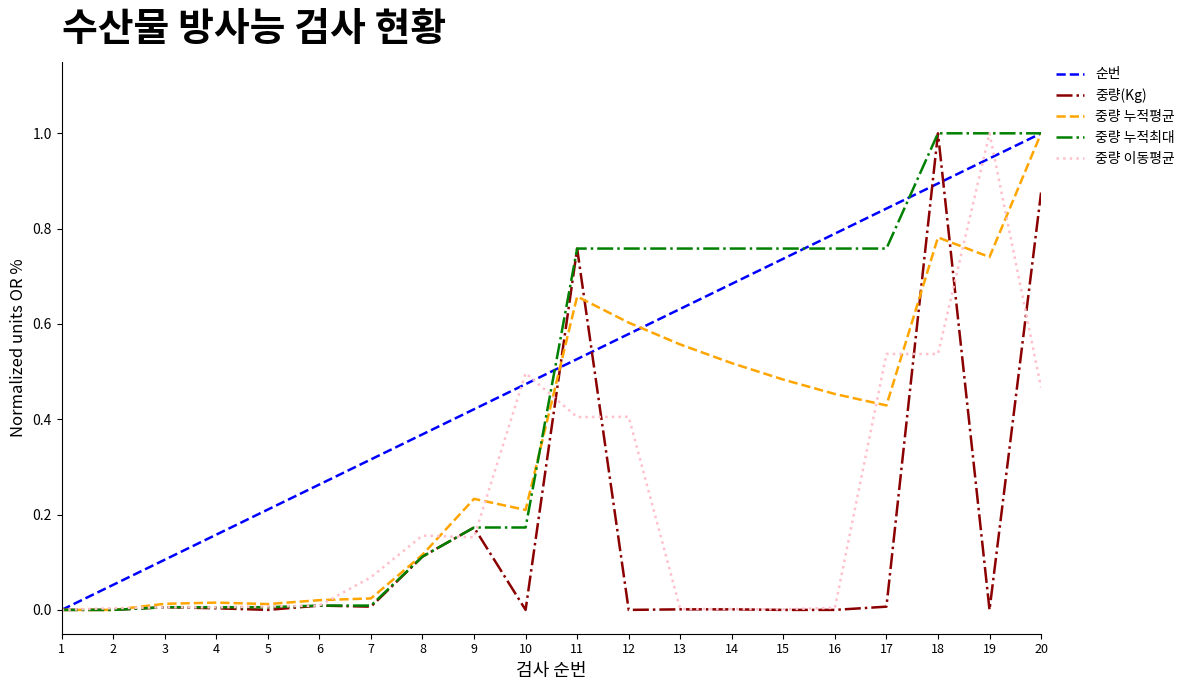

Rank the series by their average value, from highest to lowest.

순번, 중량 누적최대, 중량 누적평균, 중량 이동평균, 중량(Kg)